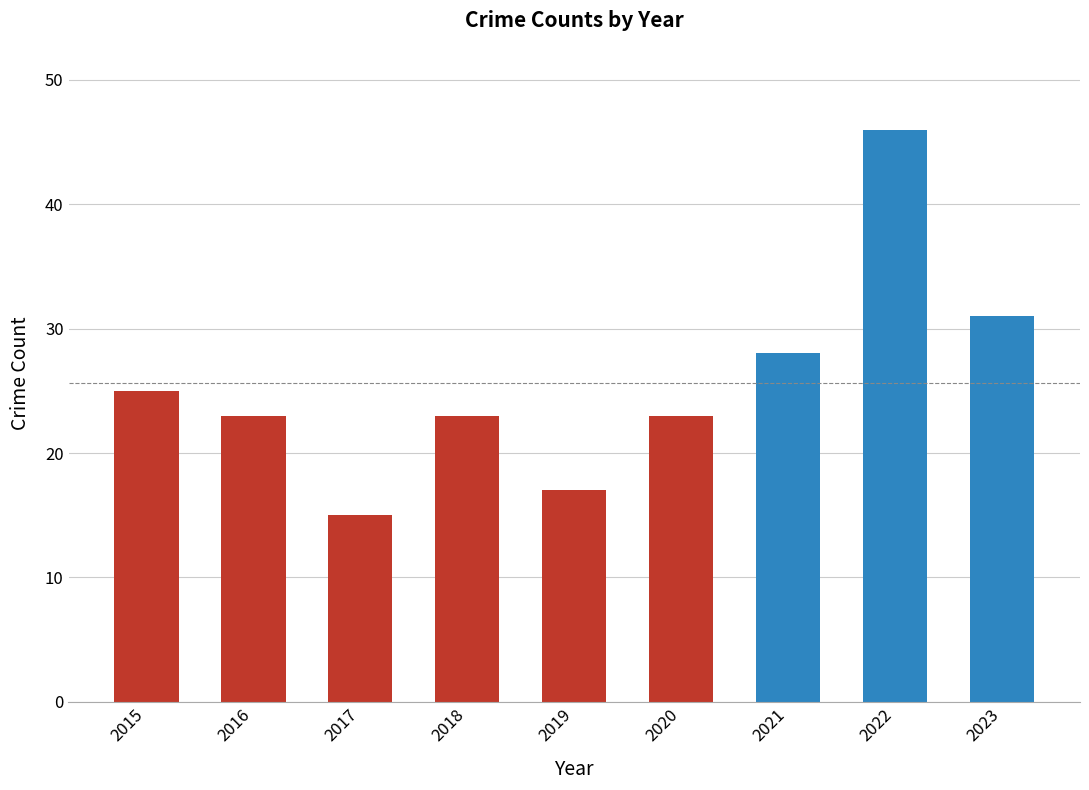

Count the number of categories in the chart.

9